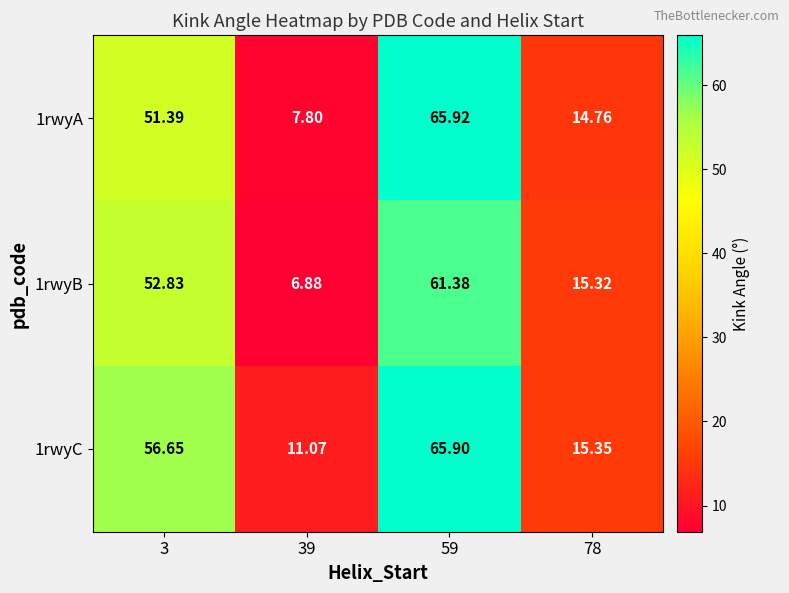

Which series has the largest total across all categories?

1rwyC